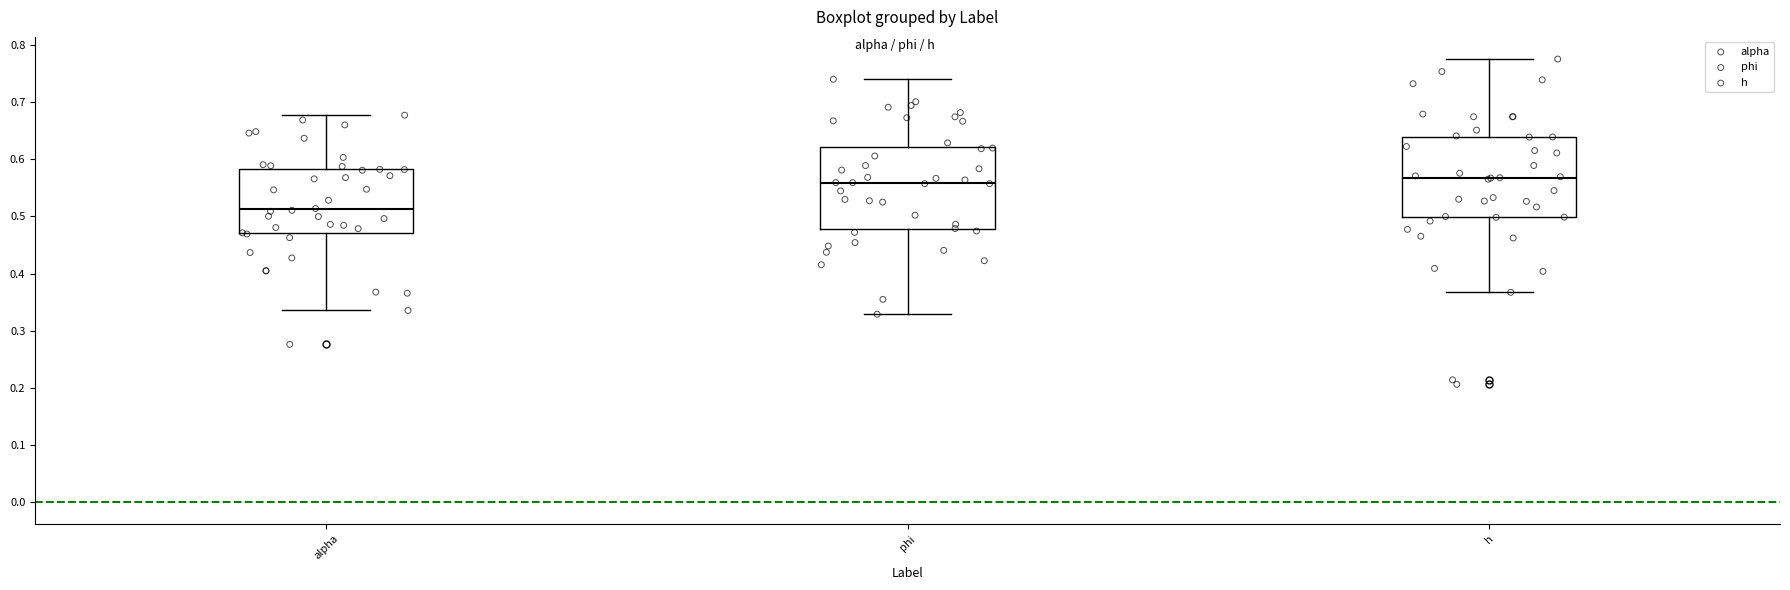

Reading left to right, transcribe this box plot: for each box, give where its median line is, the range the box spans, and where its two whiskers end, as read against the y-axis. The values are not printed on the chart, so give them approximately, as read against the axis.

alpha: median 0.51, box 0.47 to 0.58, whiskers 0.34 to 0.68
phi: median 0.56, box 0.48 to 0.62, whiskers 0.33 to 0.74
h: median 0.57, box 0.50 to 0.64, whiskers 0.37 to 0.78